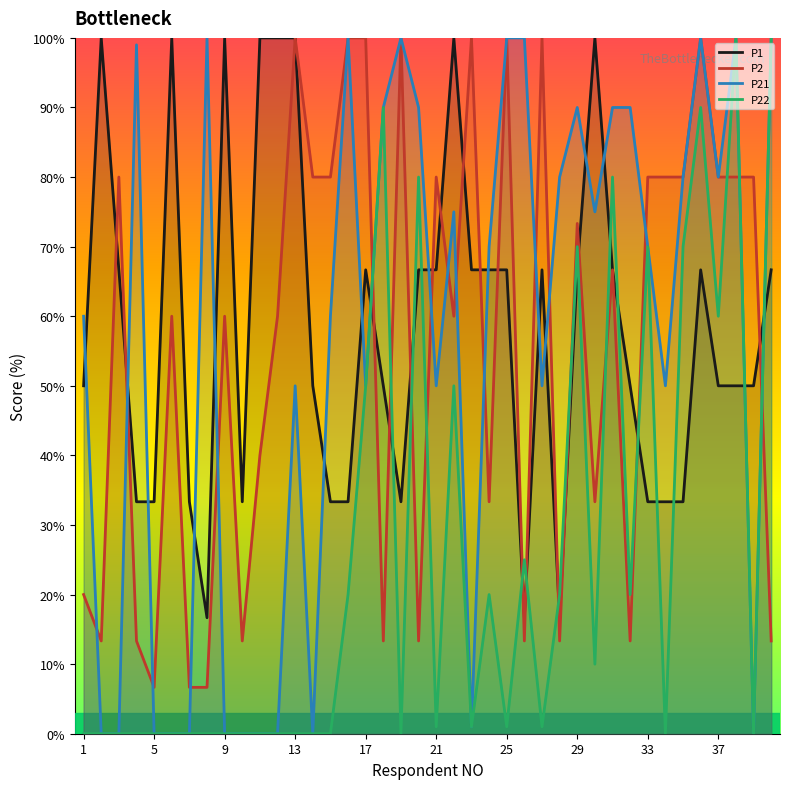

Which has a higher value, 19 or 28?

19